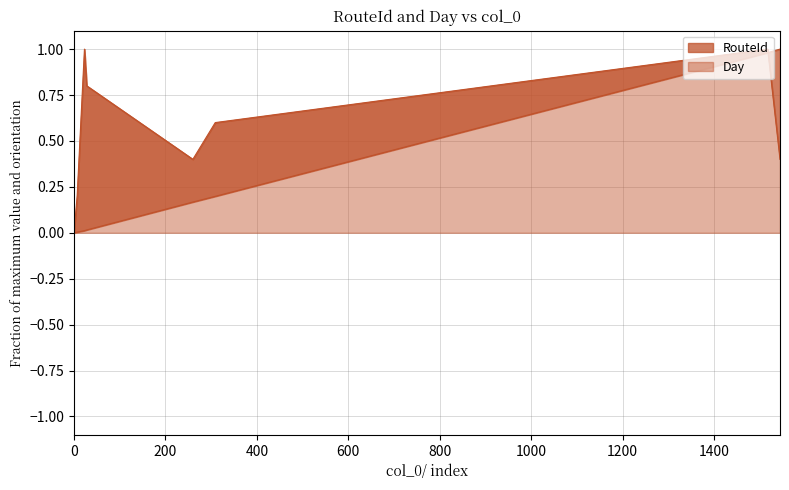

What is the difference between the second highest and minimum values in the RouteId series?

1.0